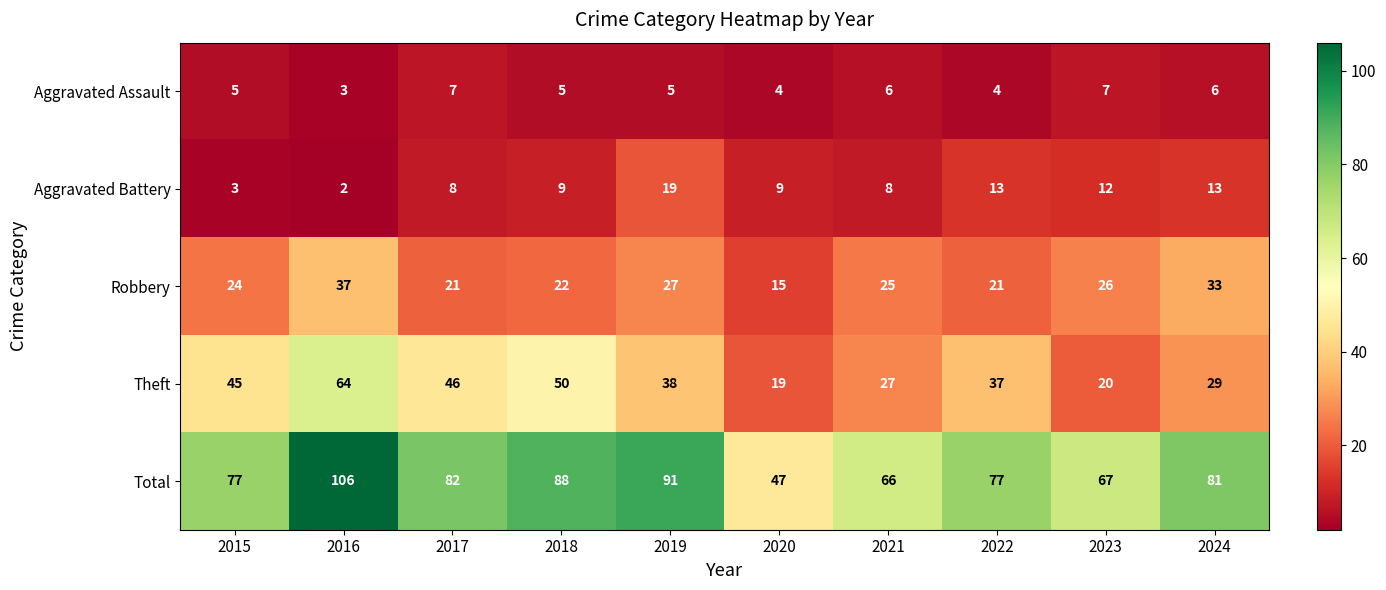

What is the difference between the second highest and second lowest values in the Theft series?

30